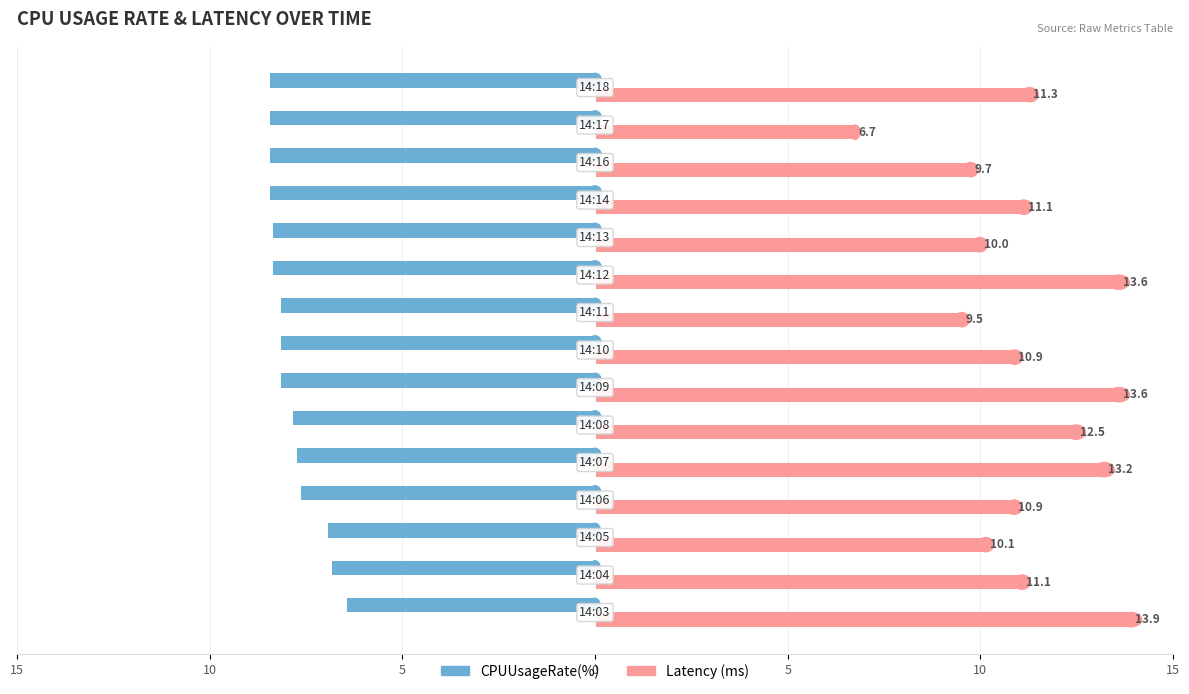

The Latency series shows 12.5 at 10. True or false?

True